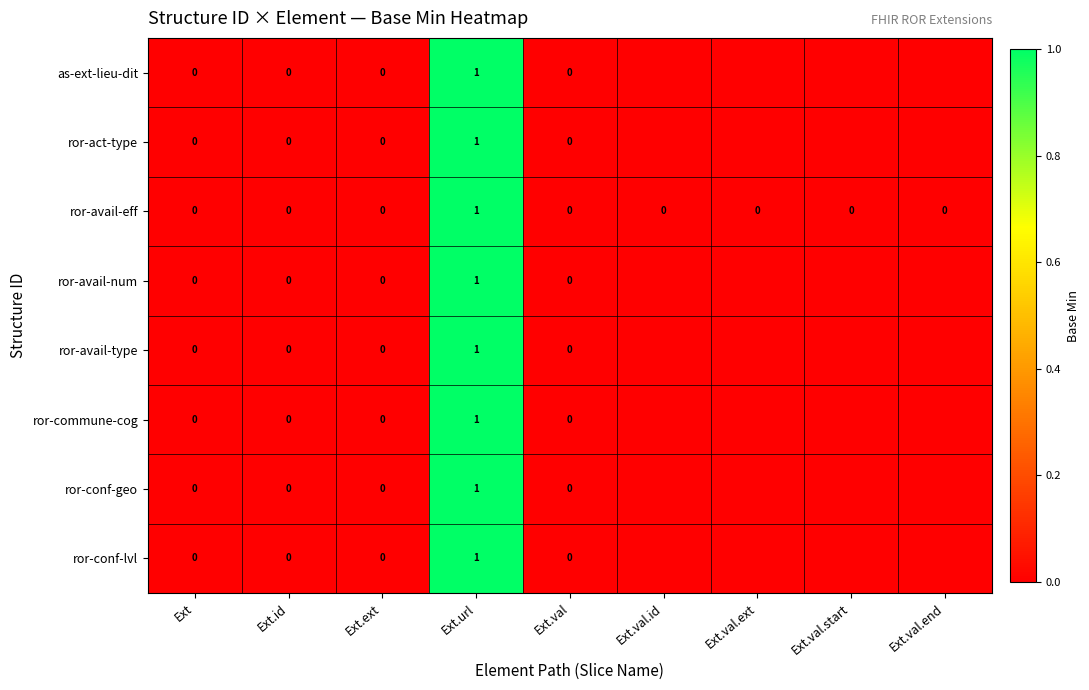

What is the total value across all series at Ext.url?

8.0